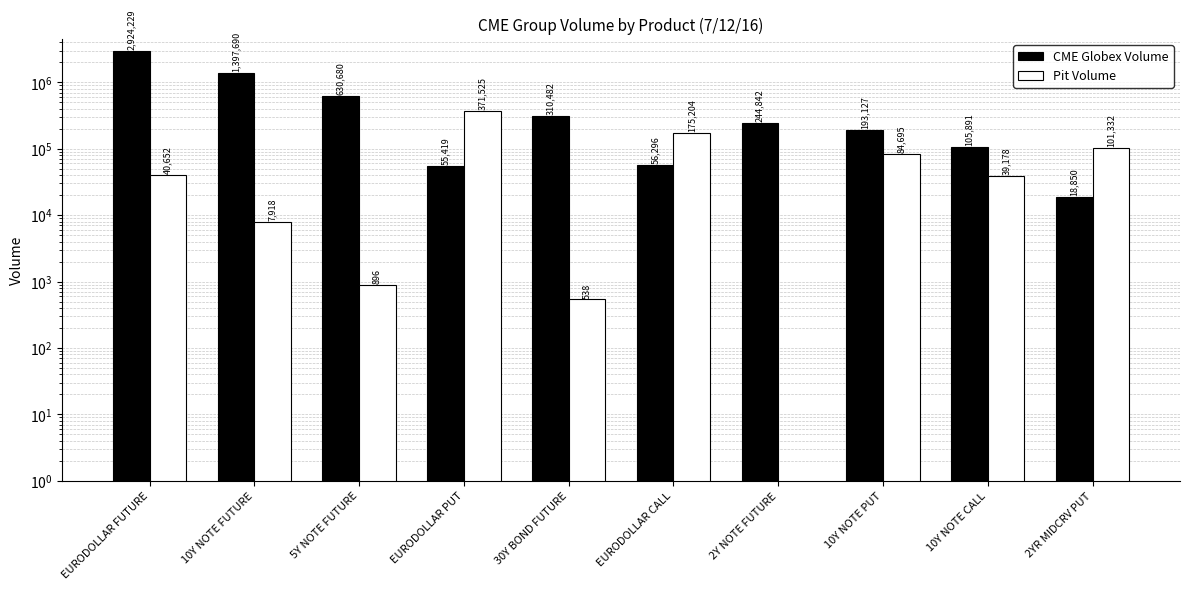

Is it true that Pit Volume equals 865 at 30Y BOND FUTURE?

False